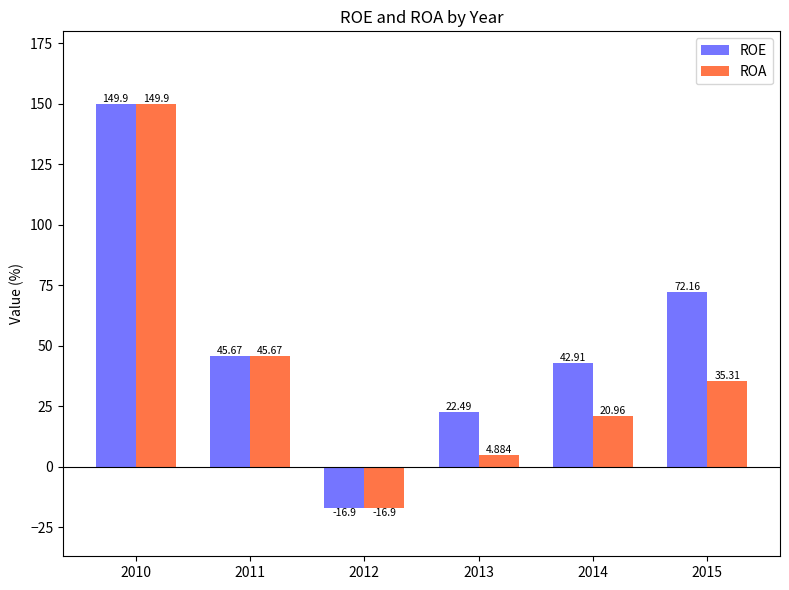

The value of ROE at 2013 is 36.2. True or false?

False